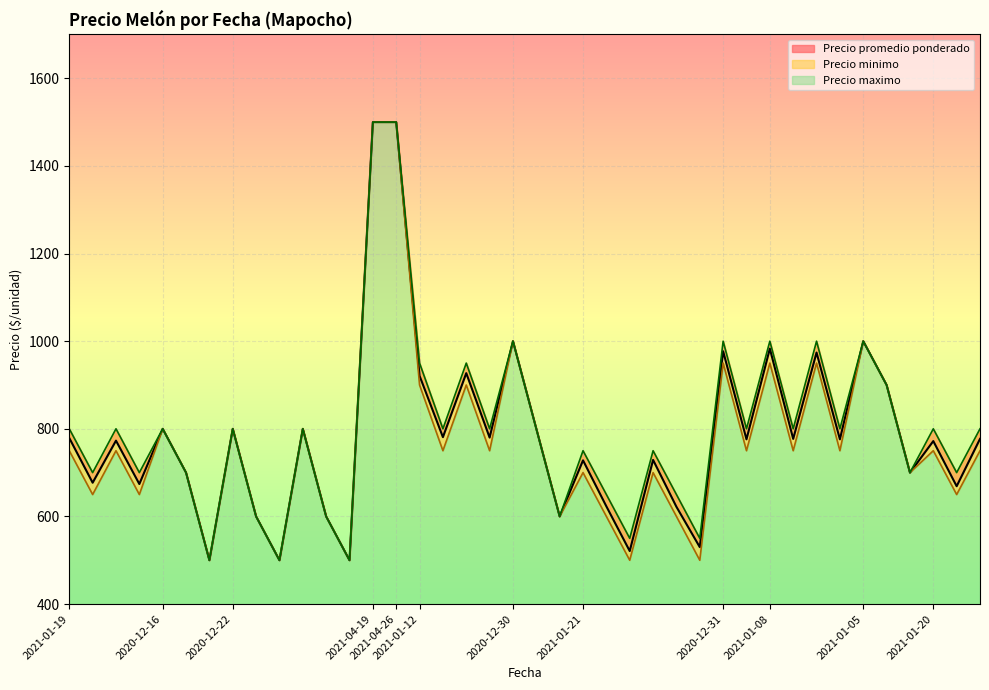

True or false: Precio minimo and Precio promedio ponderado intersect in this chart.

False